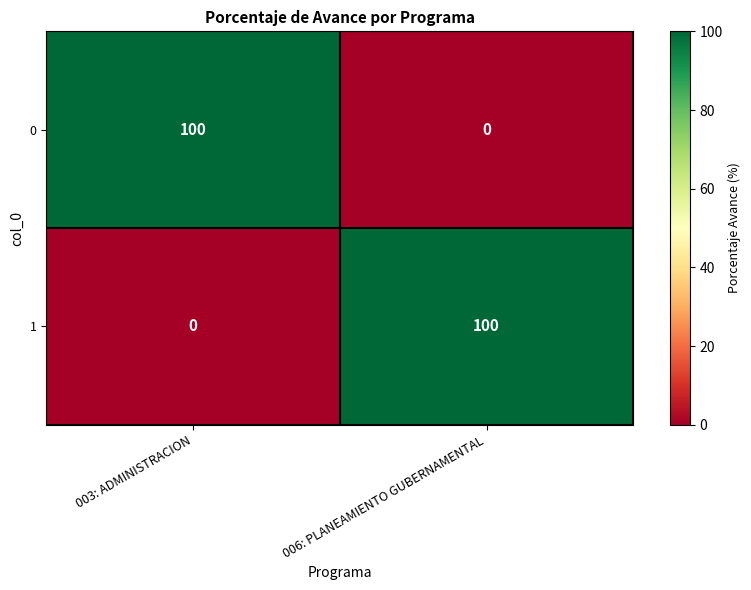

The value of 0 at 006: PLANEAMIENTO GUBERNAMENTAL is -54. True or false?

False